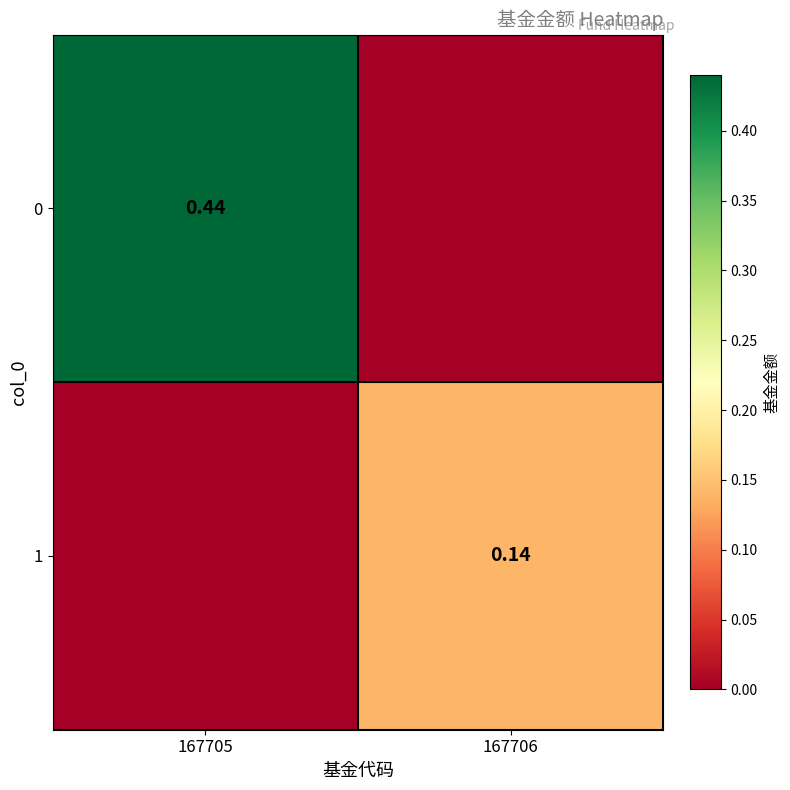

How many values in 0 are above zero?

1